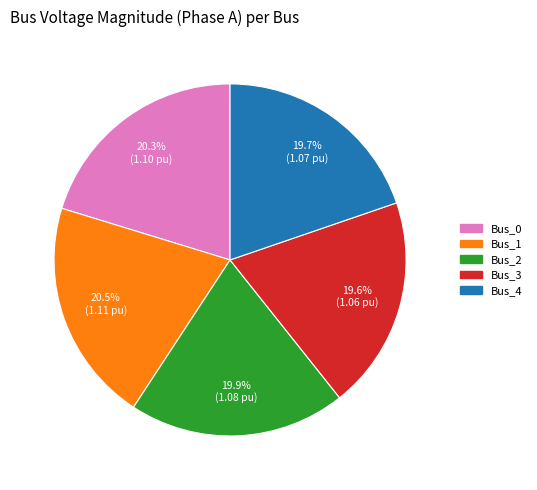

The Bus_3 slice represents 11% of the pie. True or false?

False